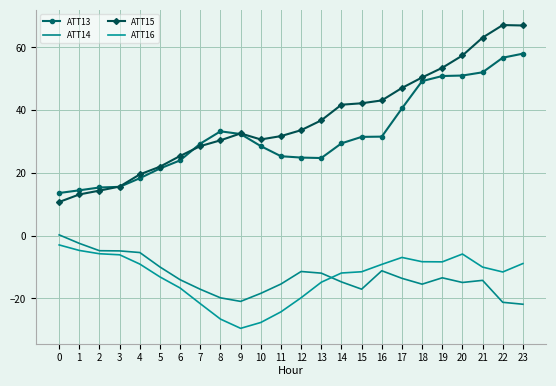

What is the difference between the second highest and minimum values in the ATT14 series?

19.4